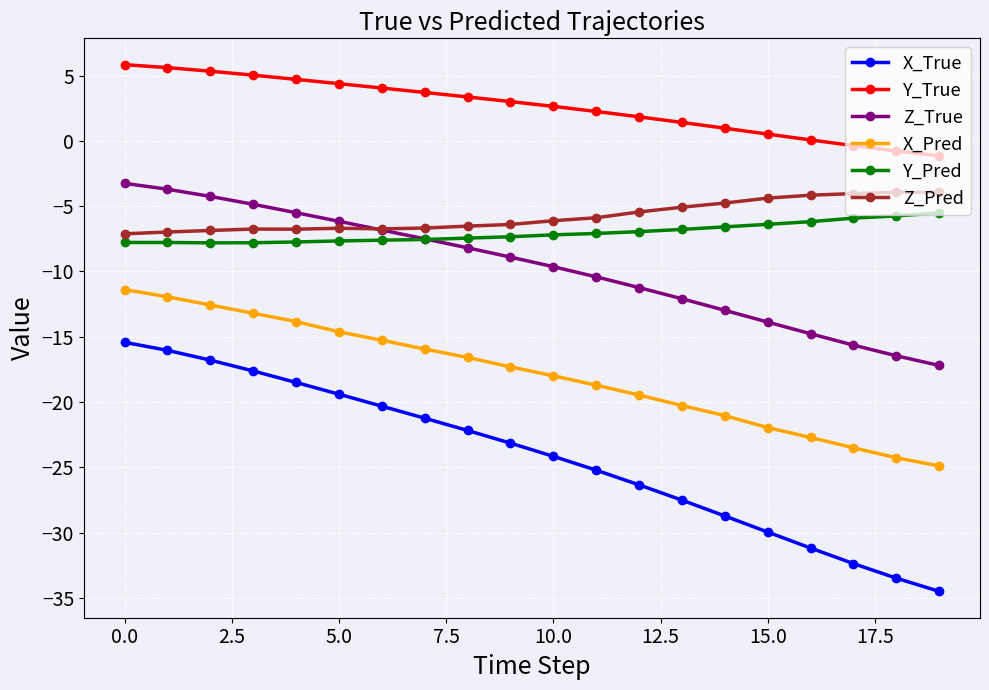

Which series has the largest total across all categories?

Y_True